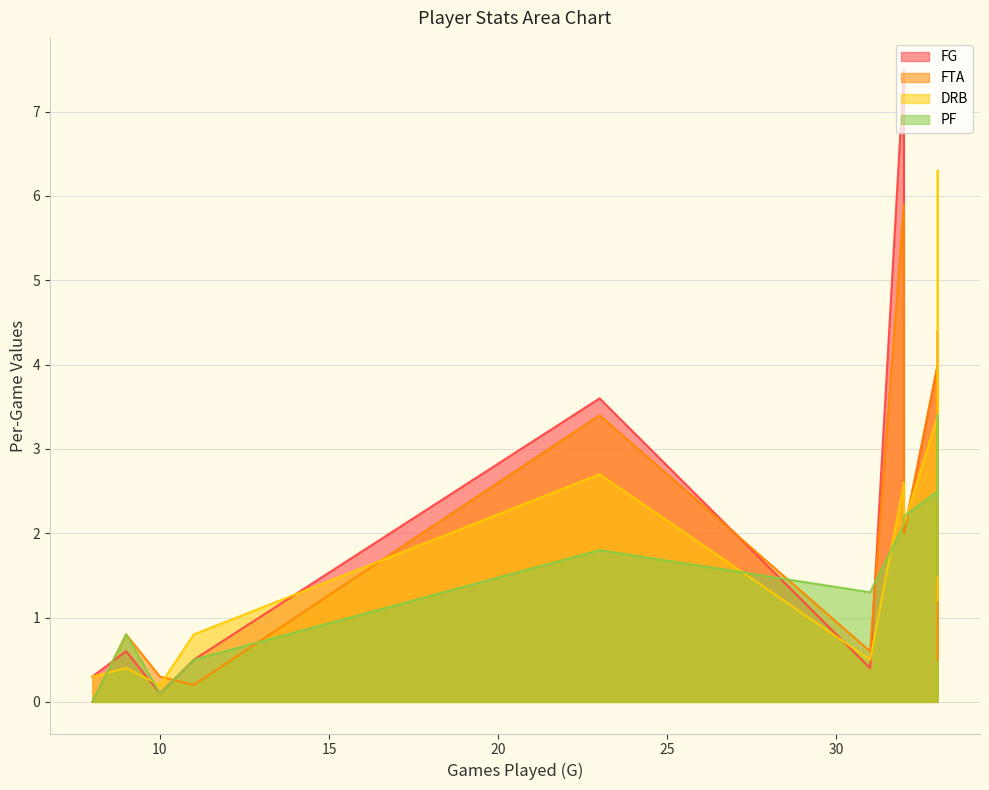

Which series has the largest total across all categories?

FG